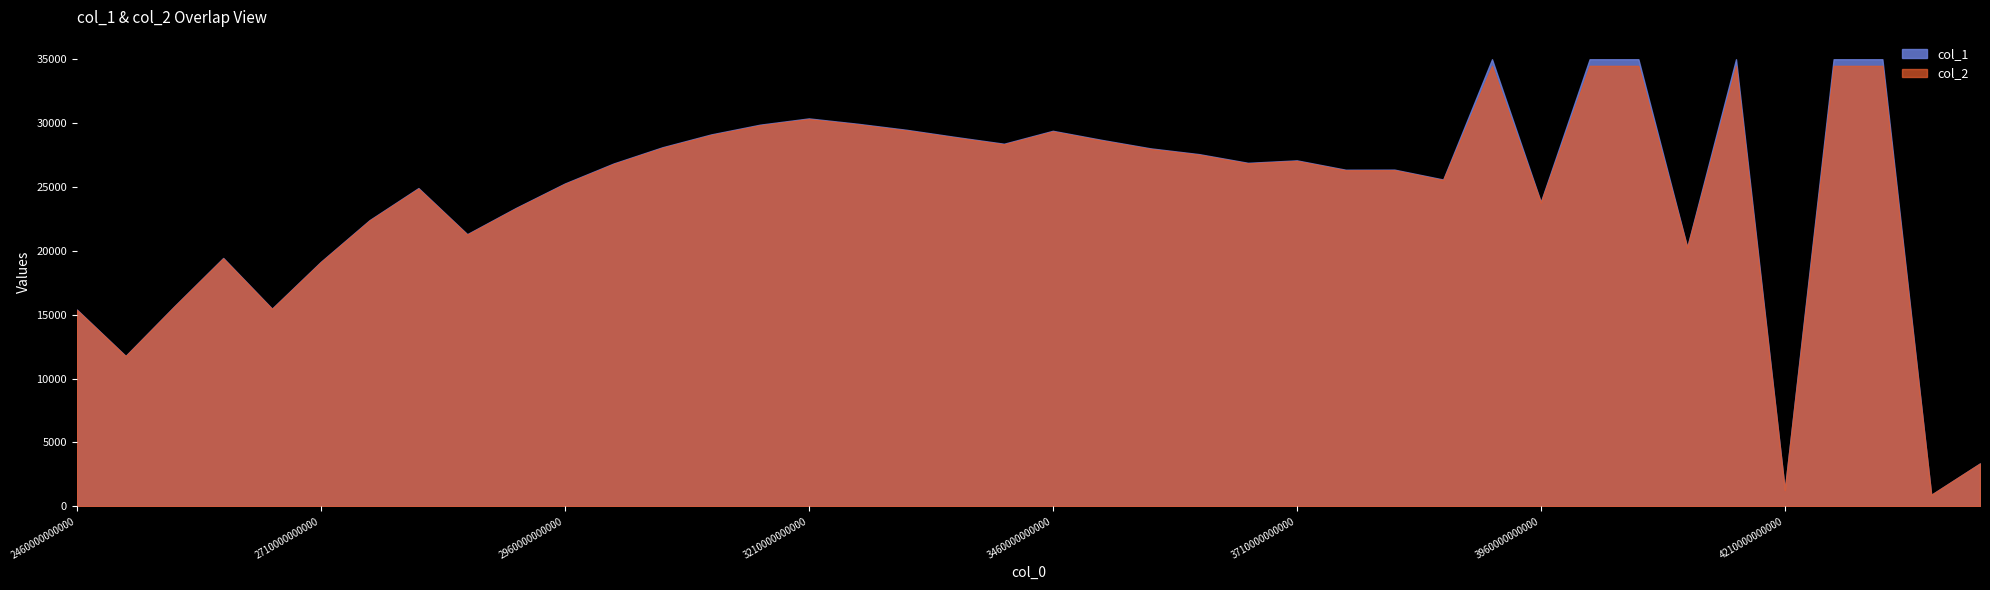

What are all the series names shown in the legend?

col_1, col_2